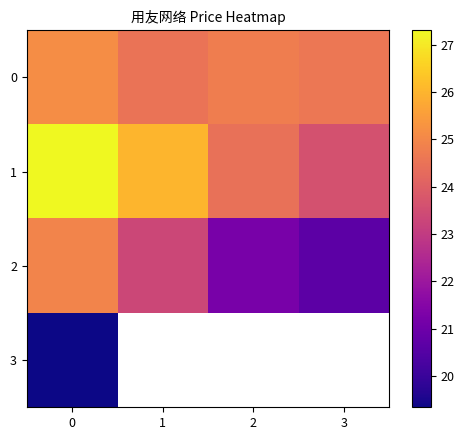

Where is 2 nearest to the value 22?

2